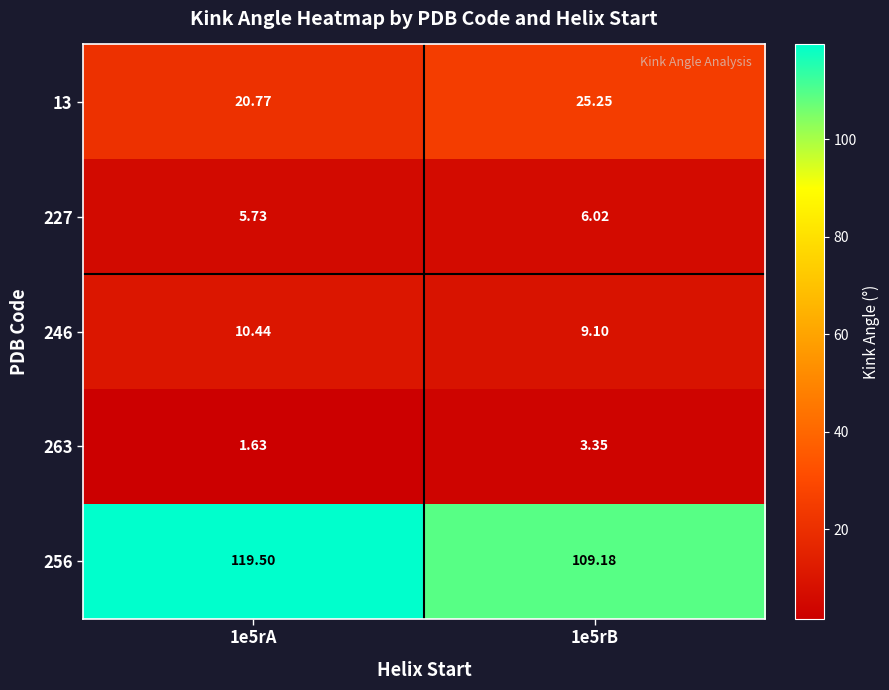

Is the value of 263 at 1e5rB greater than the value of 227 at 1e5rB?

No